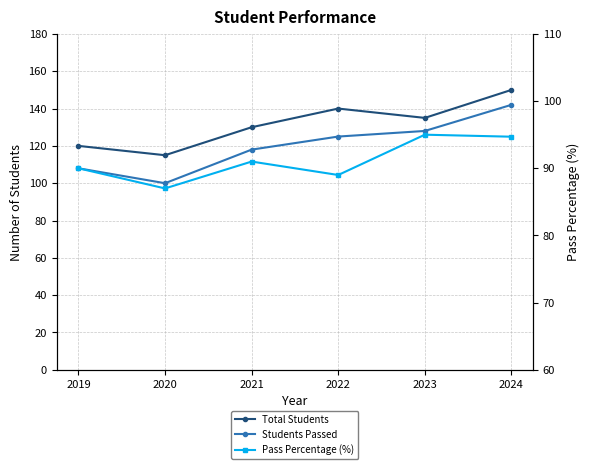

Which has a higher value, 2024 or 2020?

2024